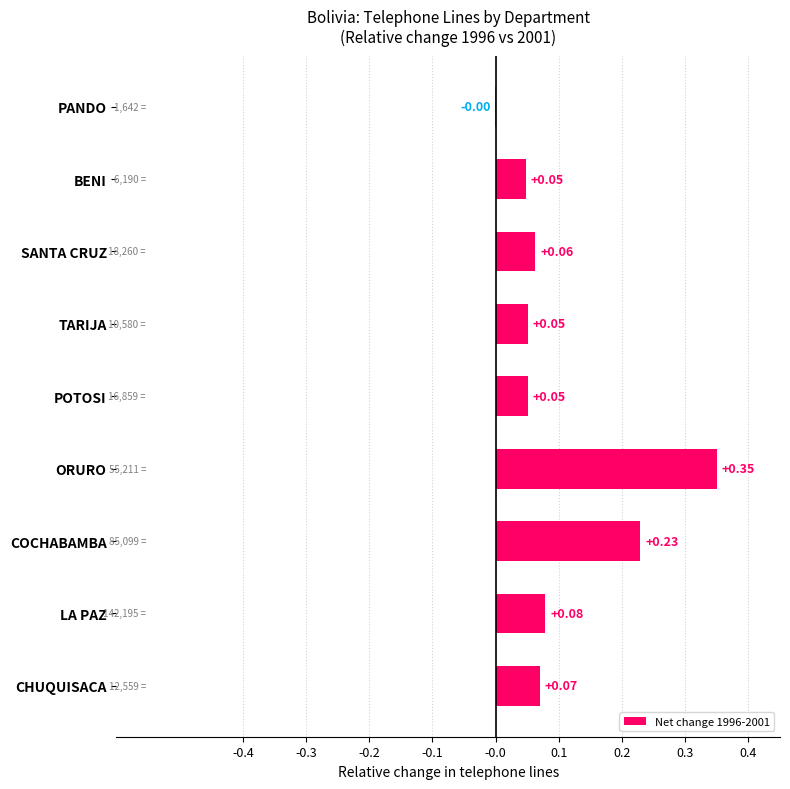

Which category has the highest value across all series?

ORURO